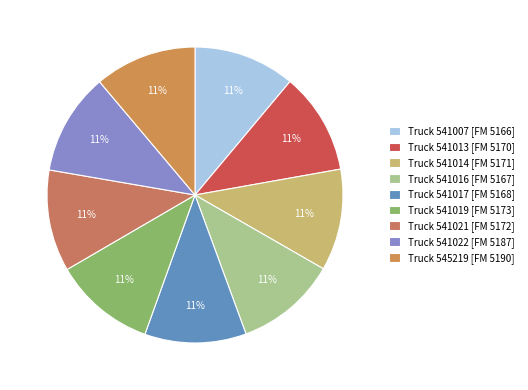

Rank the categories by value from lowest to highest.

541007, 541016, 541017, 541013, 541014, 541021, 541019, 541022, 545219